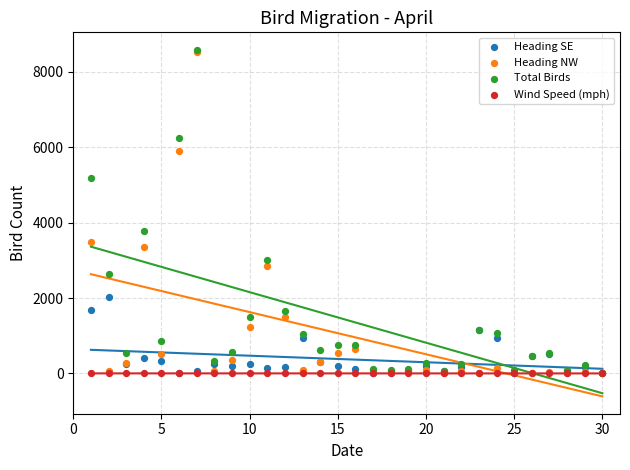

In the Total Birds series, what Y value is closest to 4291?

3778